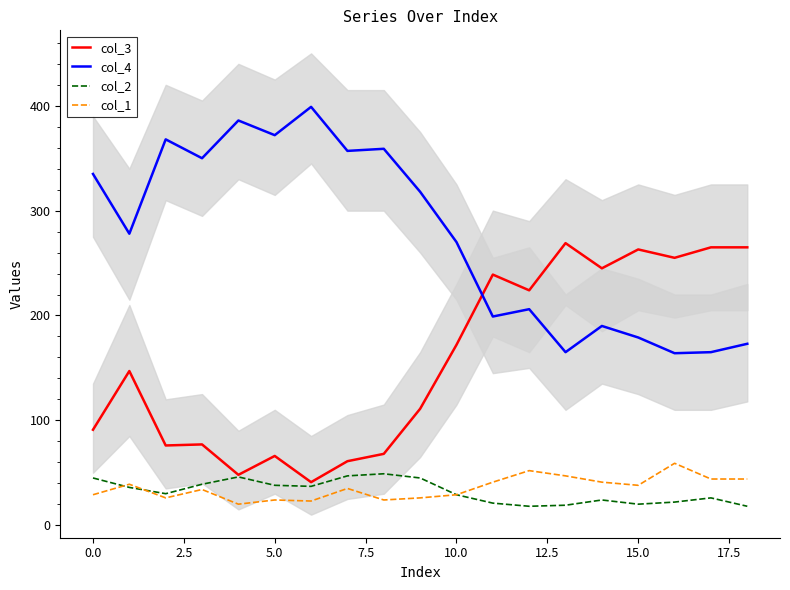

Does the chart display data point markers on the line(s)?

No